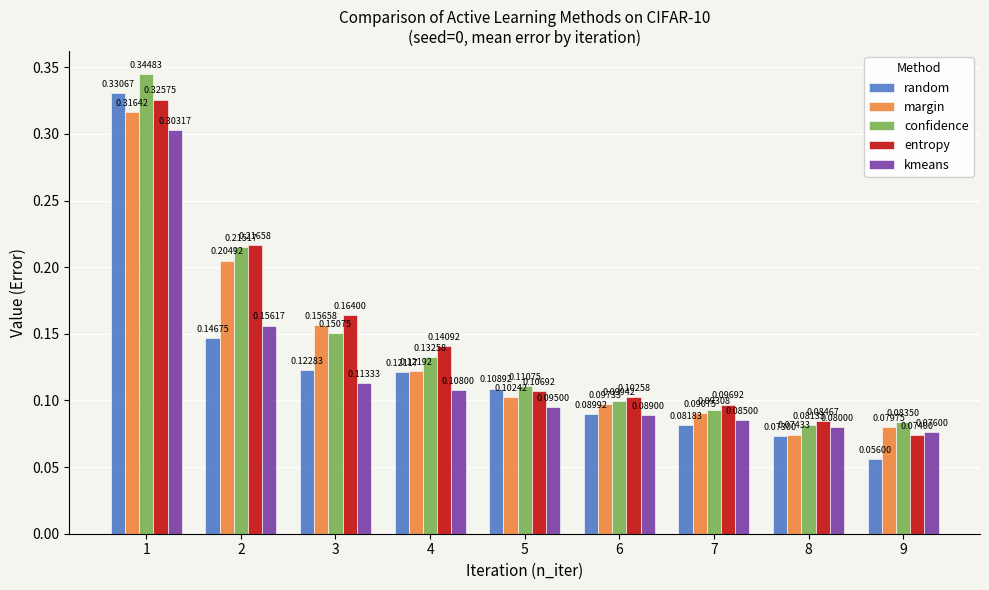

How many series are shown in this chart?

5